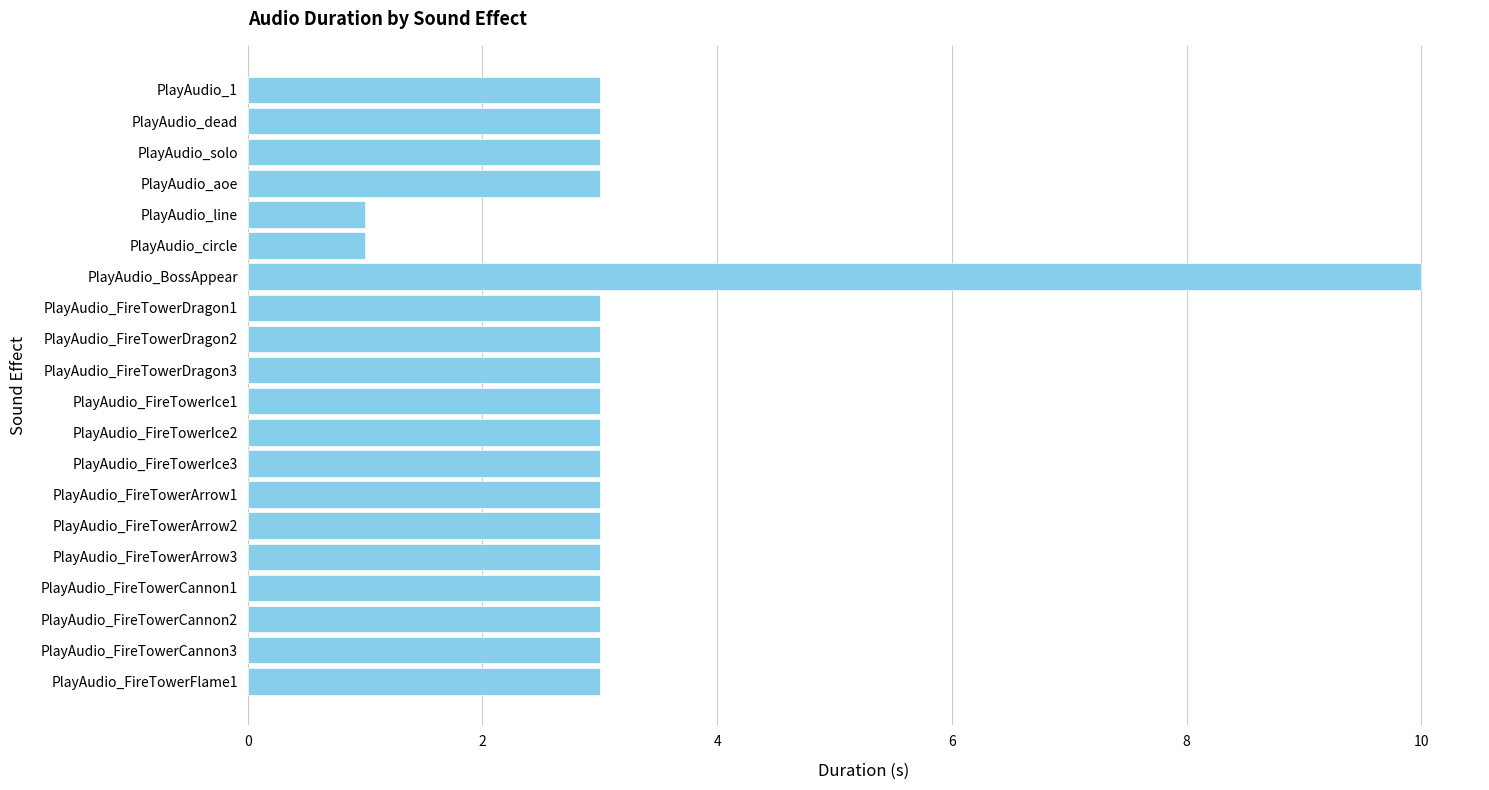

What is the sum of all values?

63